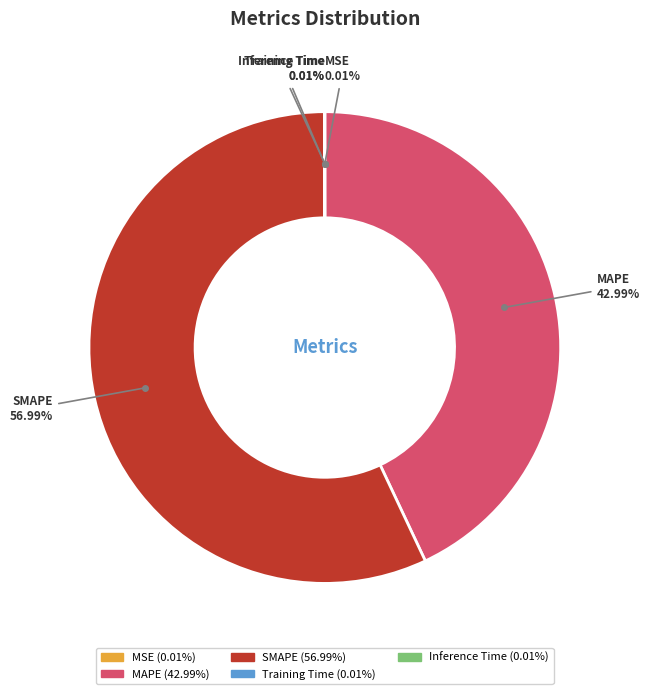

Which slice is the largest?

SMAPE